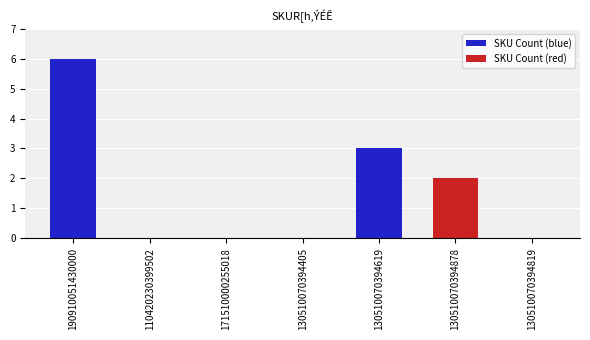

The value at 130510070394405 is 0. True or false?

True